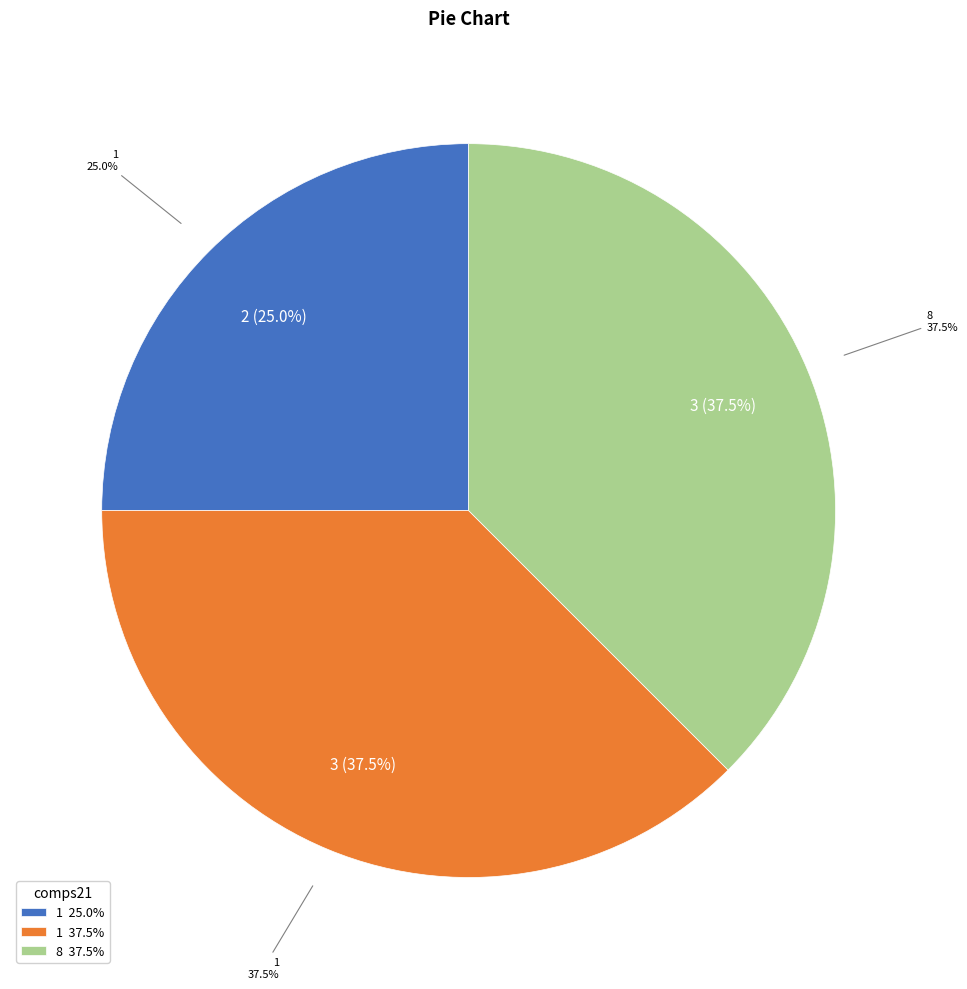

The 8 slice represents 28% of the pie. True or false?

False